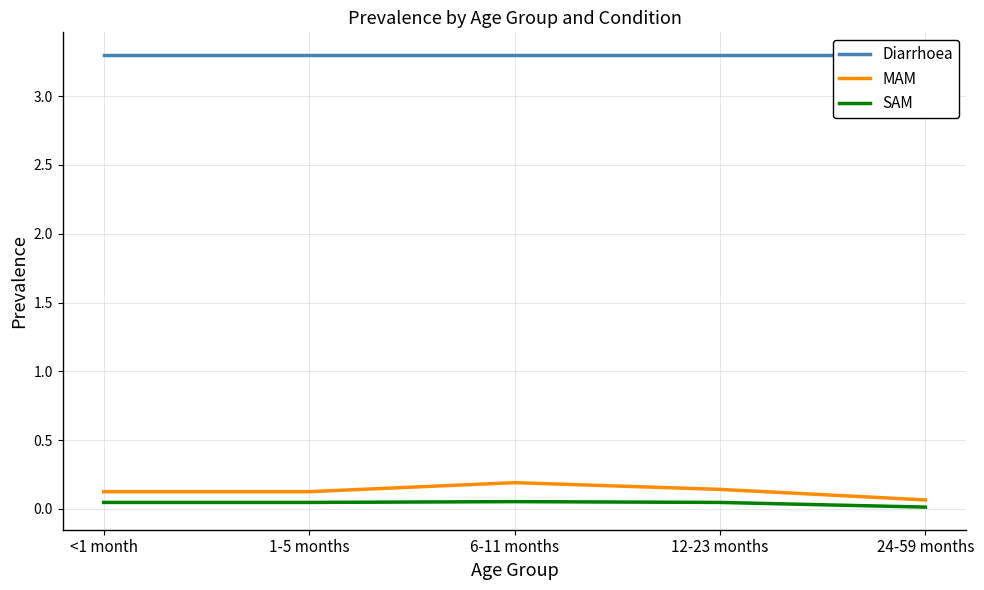

True or false: Diarrhoea and MAM intersect in this chart.

False